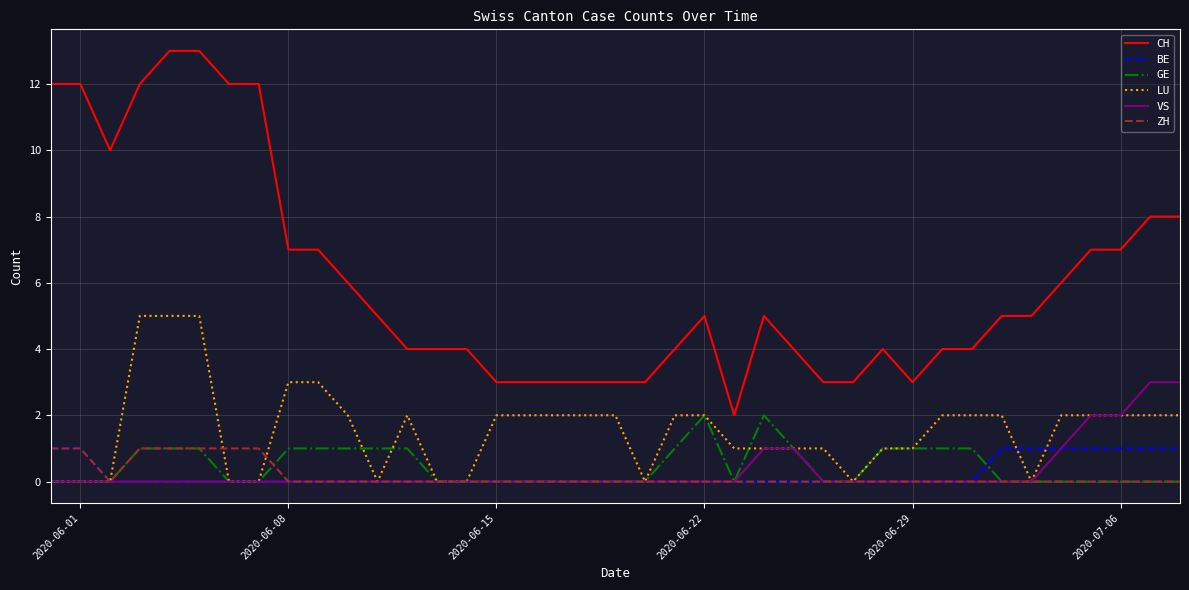

Is this an area chart (filled region under the line)?

No